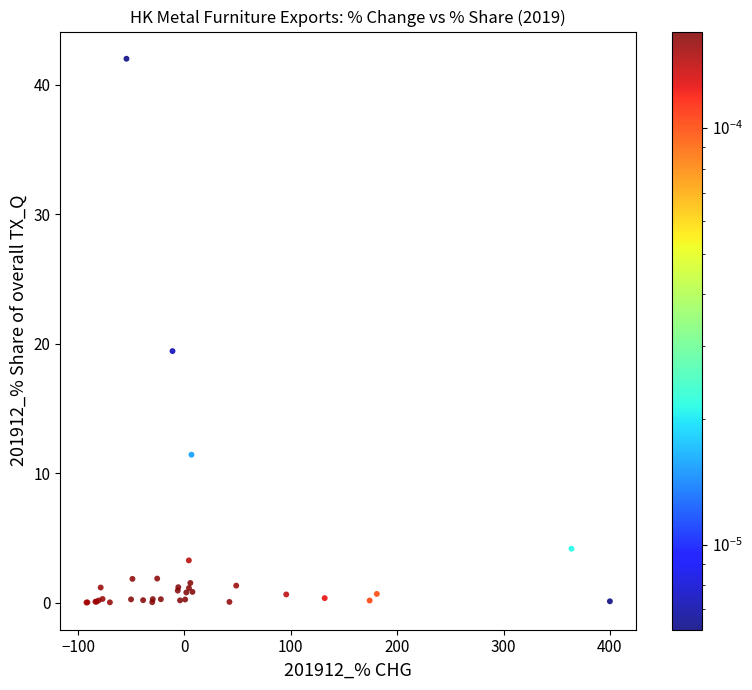

What Y value in the scatter plot is closest to 20?

19.4